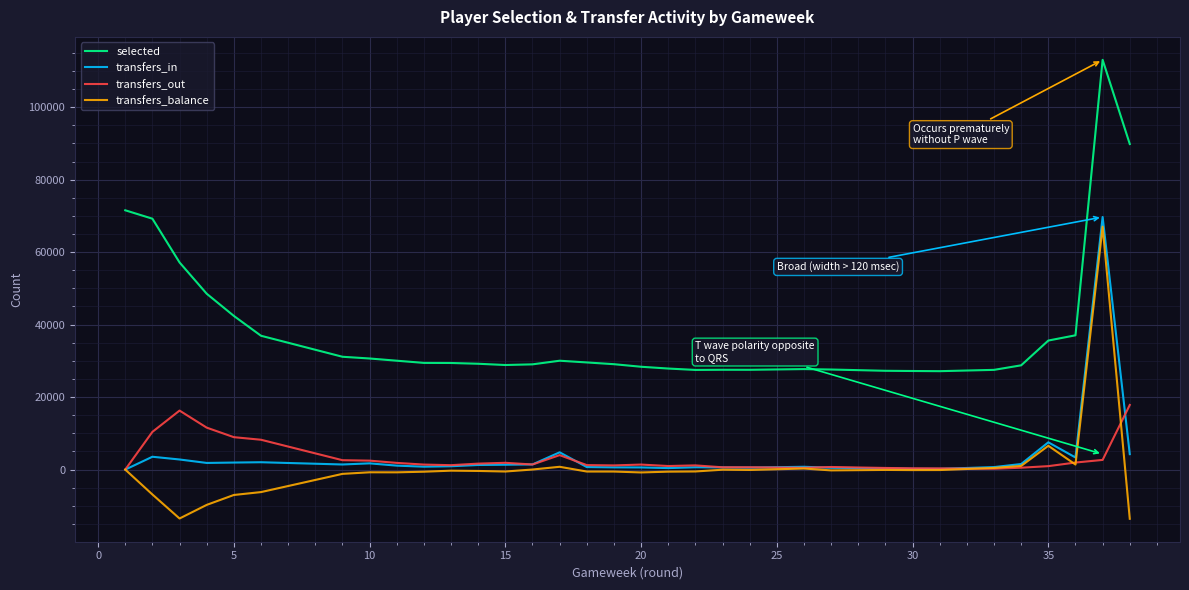

True or false: transfers_balance and selected cross at least once.

False